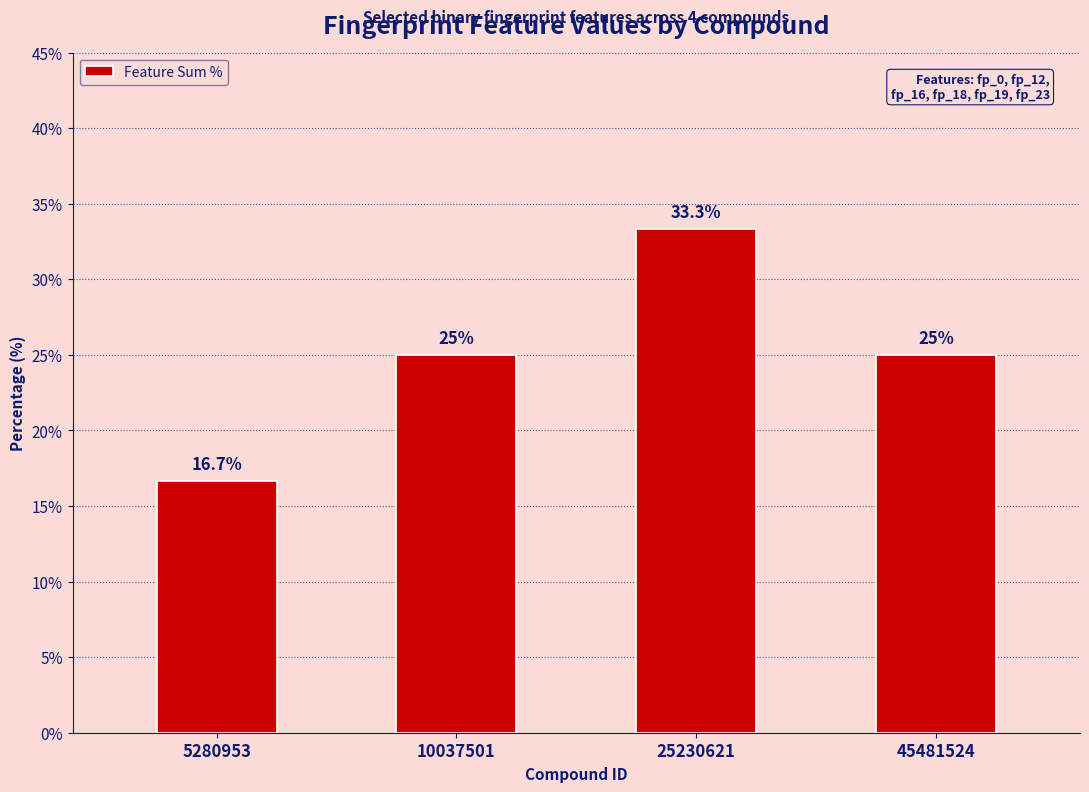

How many bars are there in total?

4